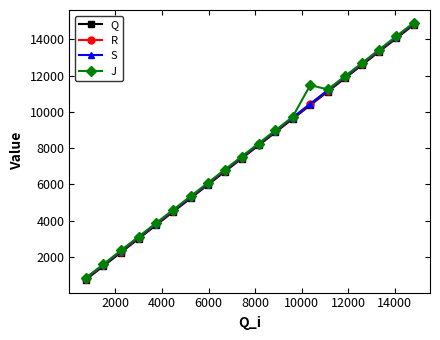

True or false: S has more than 1 points higher than both neighbors.

False